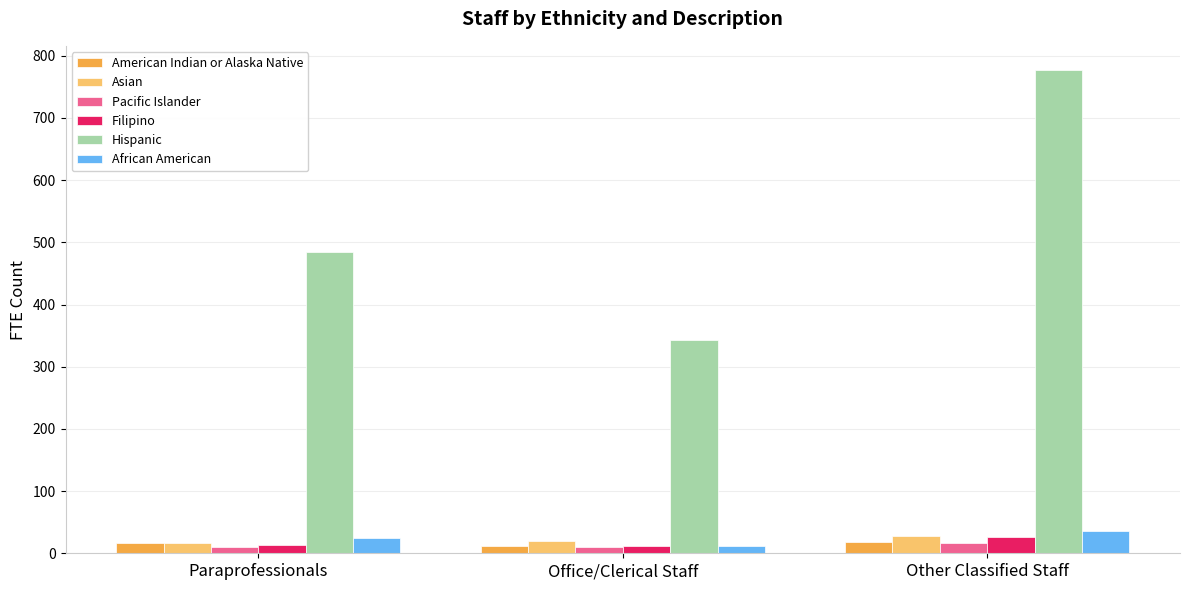

What is the total value across all series at Office/Clerical Staff?

408.3